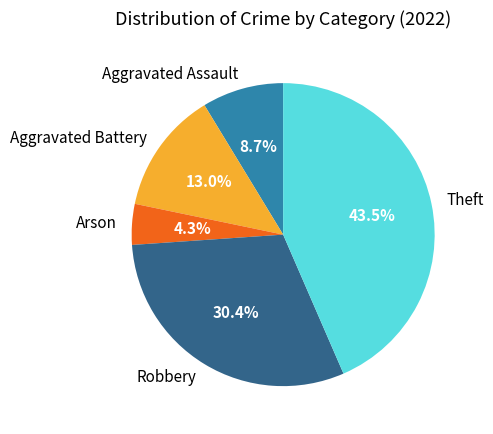

True or false: Aggravated Battery accounts for 23% of the total.

False